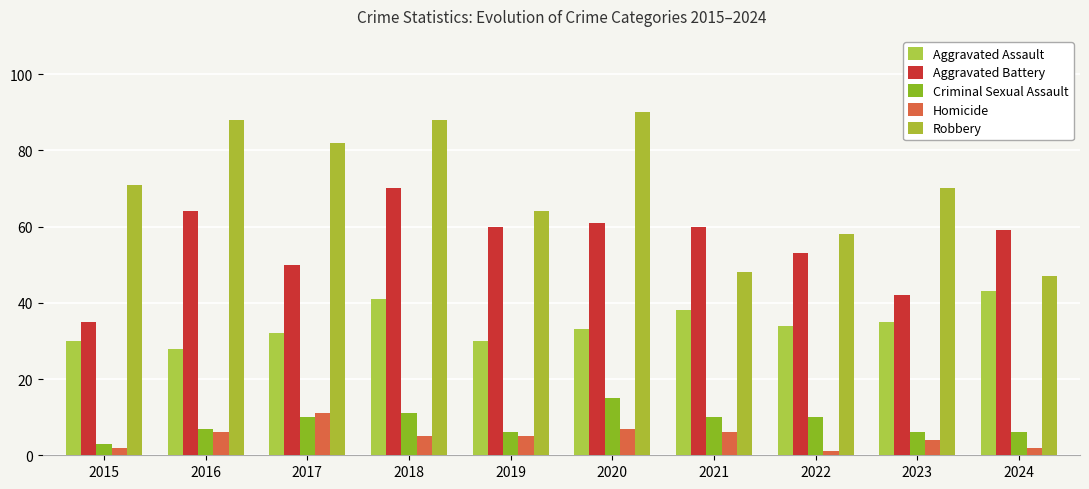

What is the difference between the maximum and minimum values in the Robbery series?

43